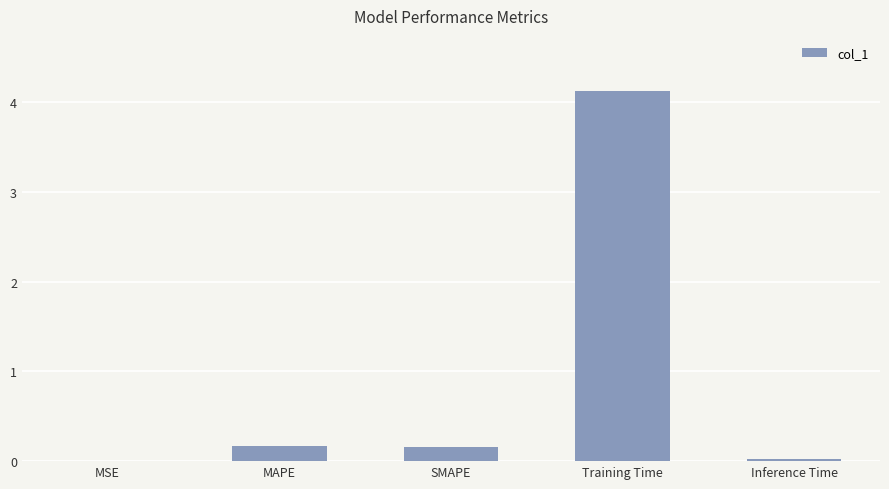

Is it true that the value at Training Time is 6.9?

False